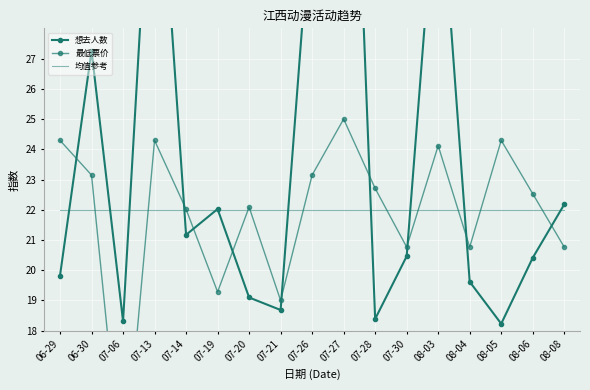

What is the sum of all 想去人数 values?

413.2